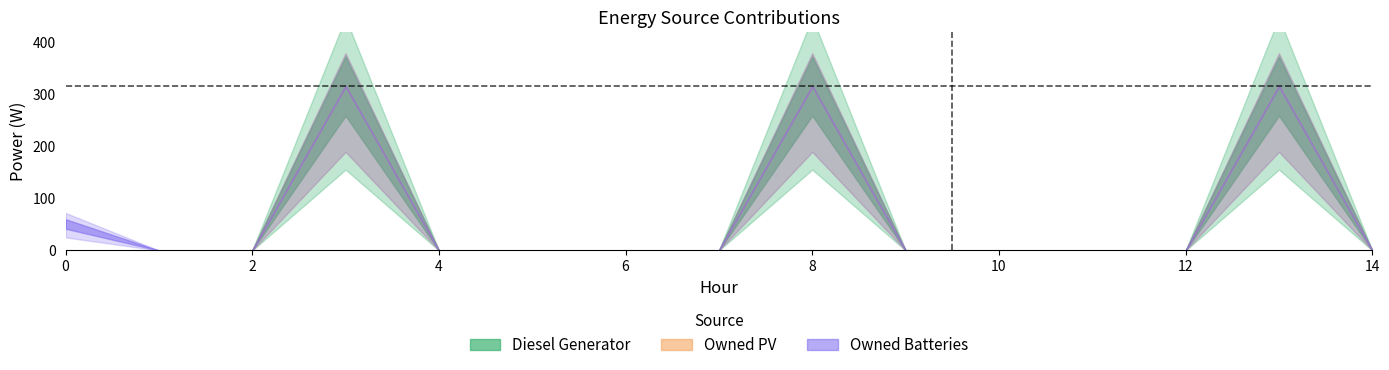

Is the value of Diesel Generator at 8 greater than the value of Owned PV at 12?

Yes